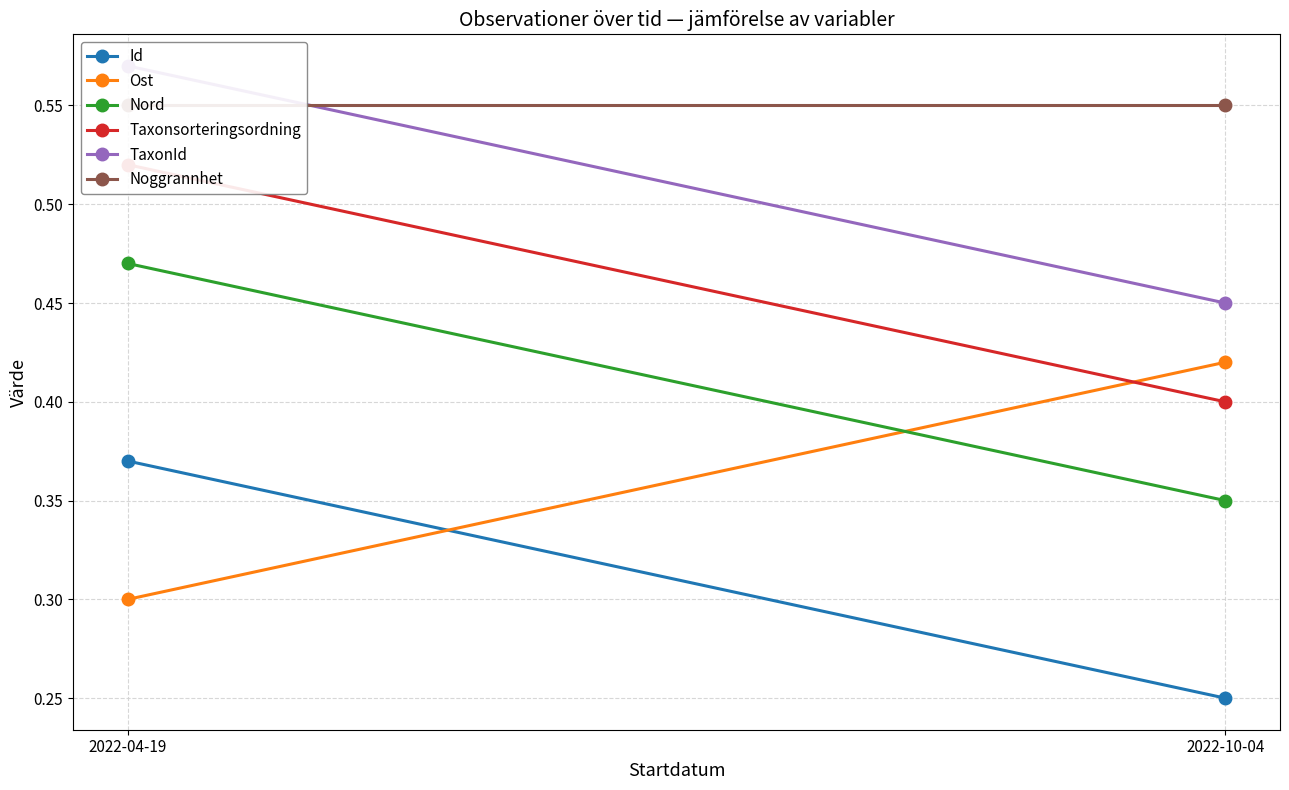

What is the maximum value for Noggrannhet?

0.6